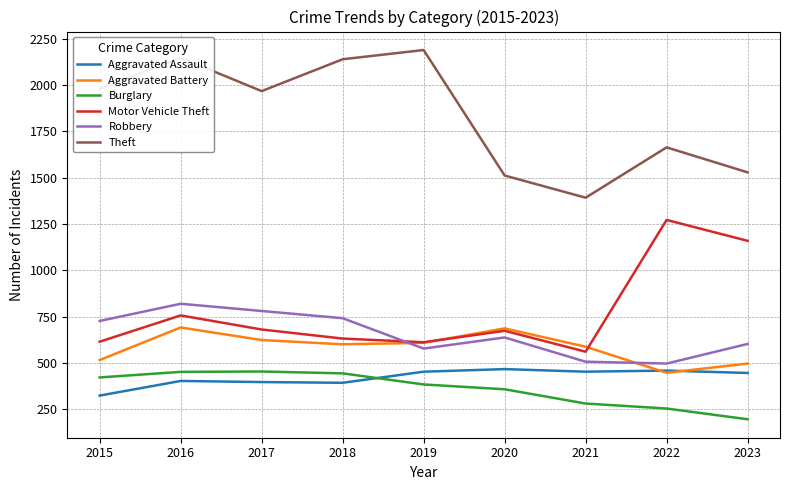

Count the number of categories in the chart.

9